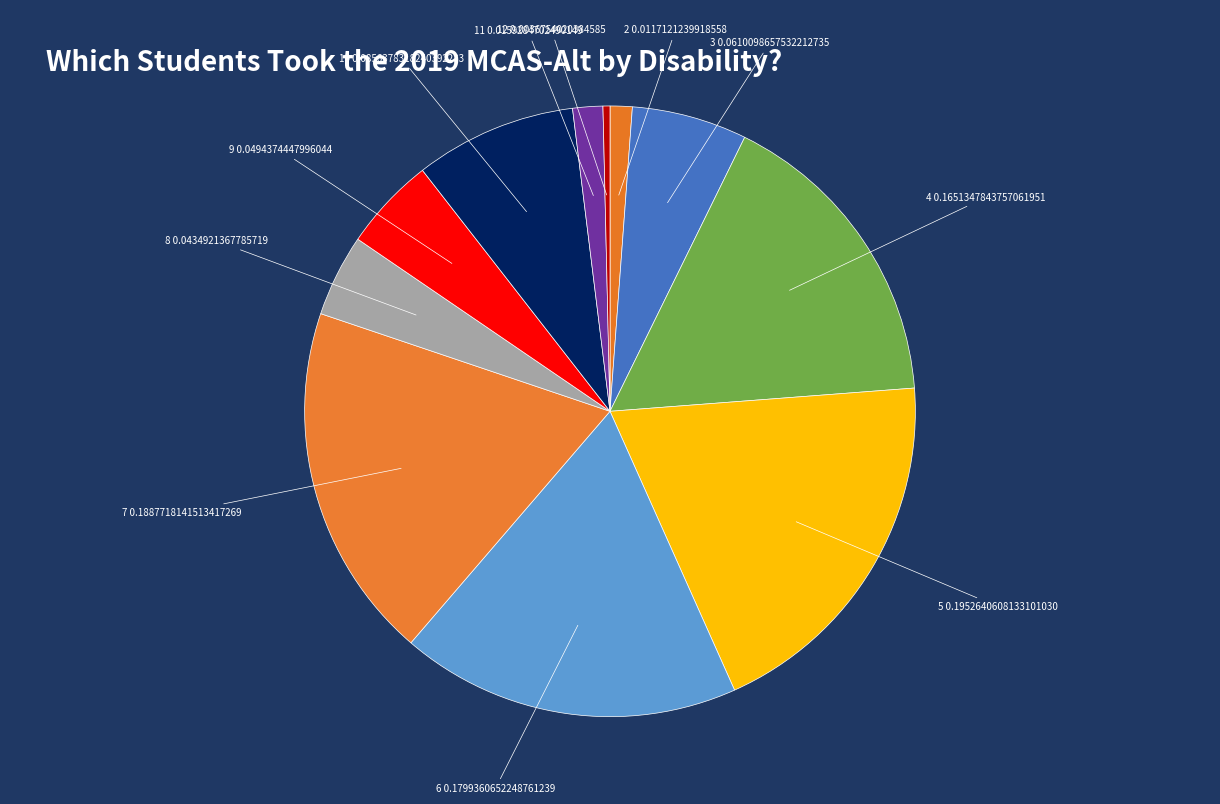

Which category has the biggest portion of the pie?

5